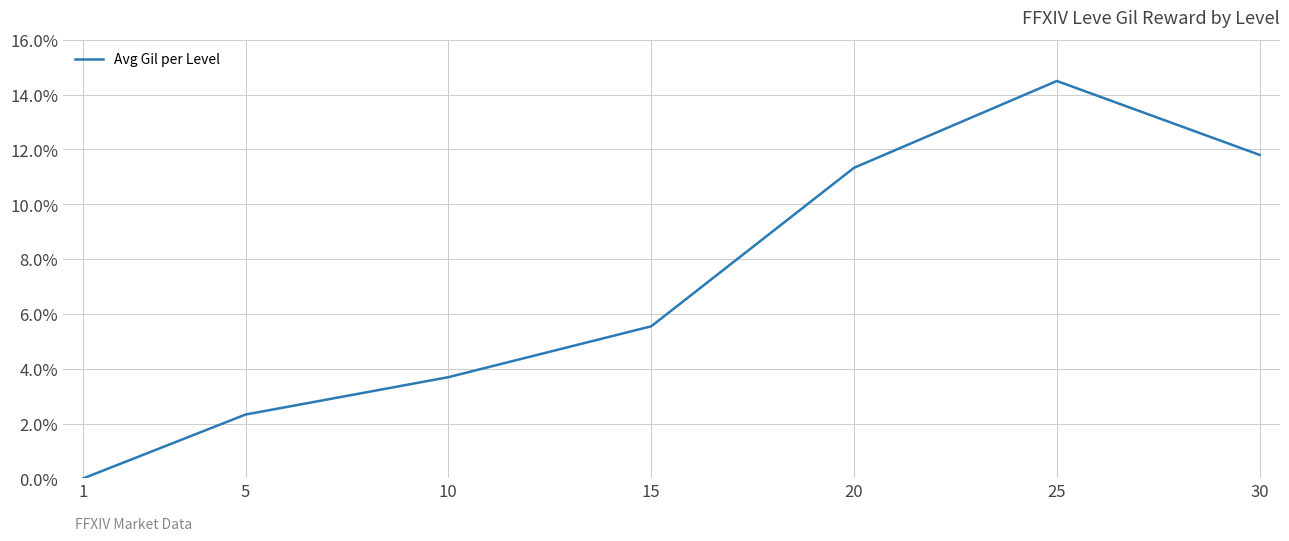

Rank the categories by value from lowest to highest.

1, 5, 10, 15, 20, 30, 25